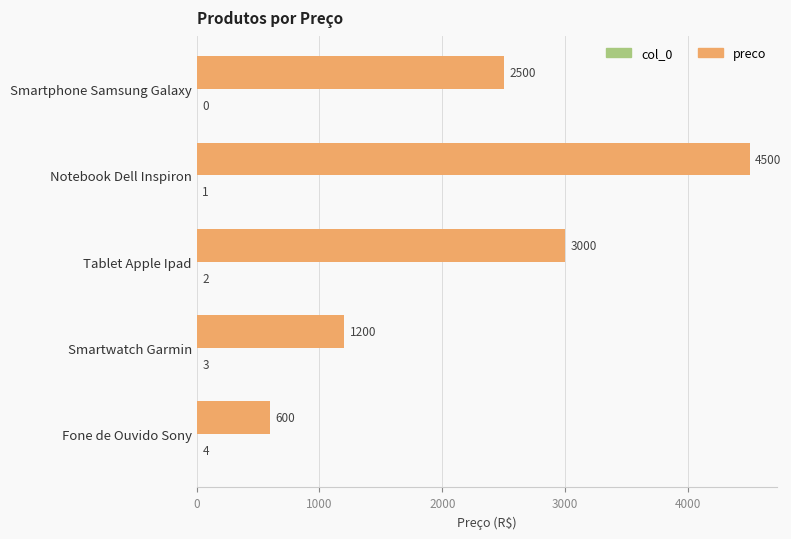

At which category does the chart reach its peak across all series?

Notebook Dell Inspiron